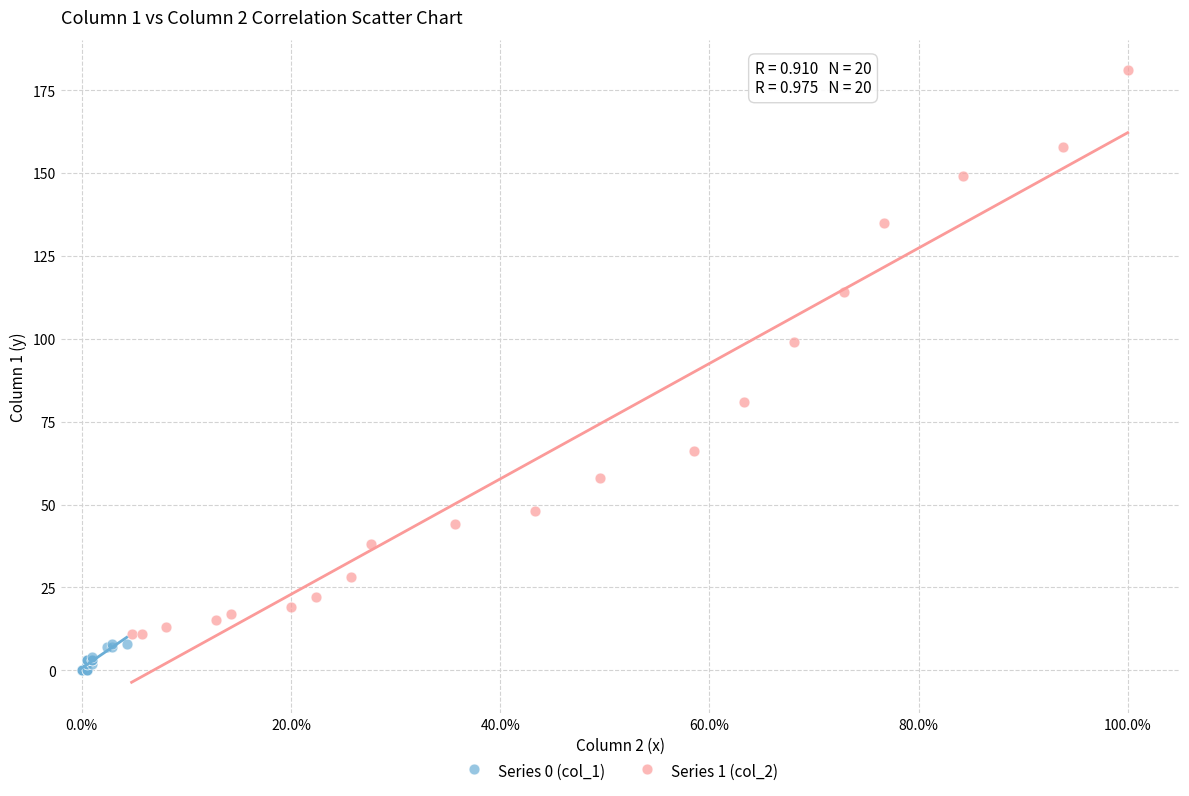

Which series has the widest spread of Y values?

Series 1 (col_2)